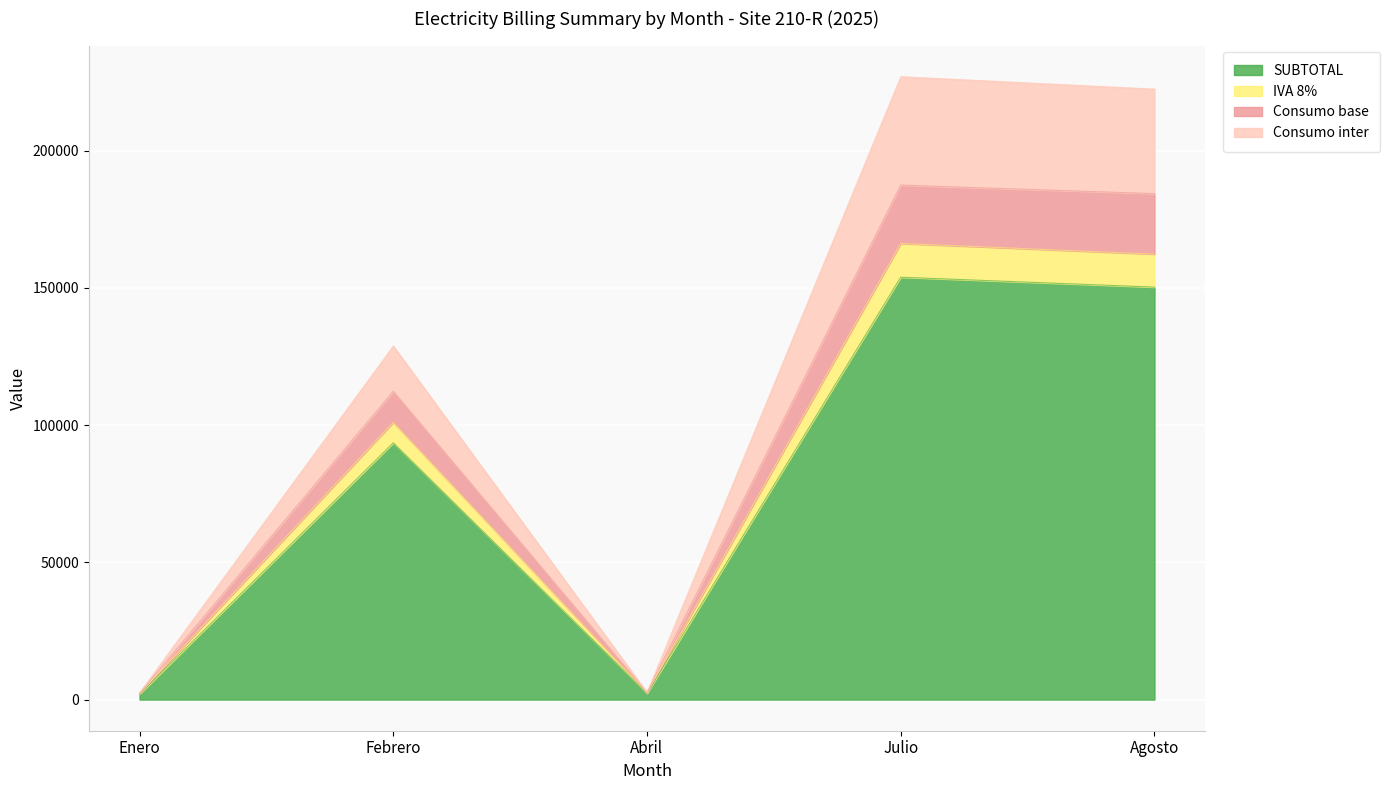

Which label corresponds to the smallest value in the chart?

Enero